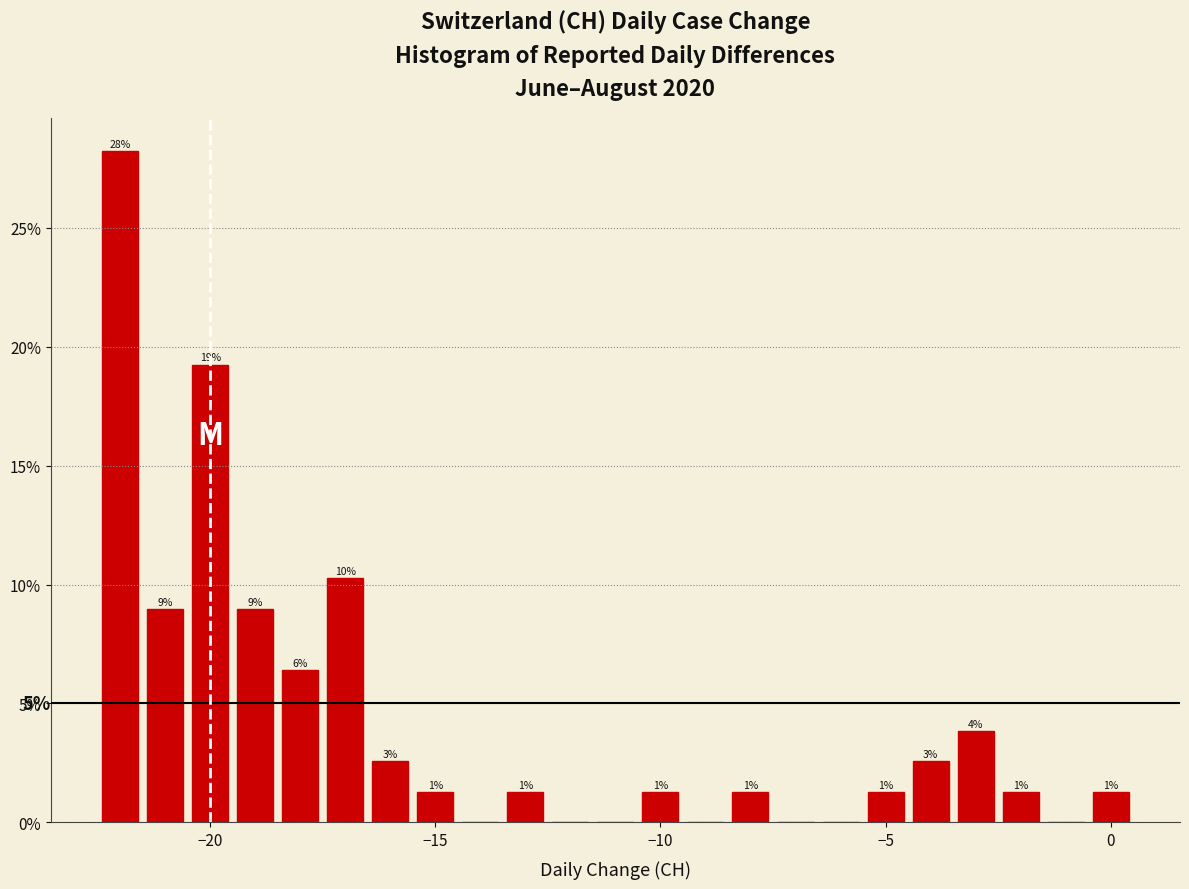

Read against the x-axis, roughly where is the centre of the tallest bar?

-22.0